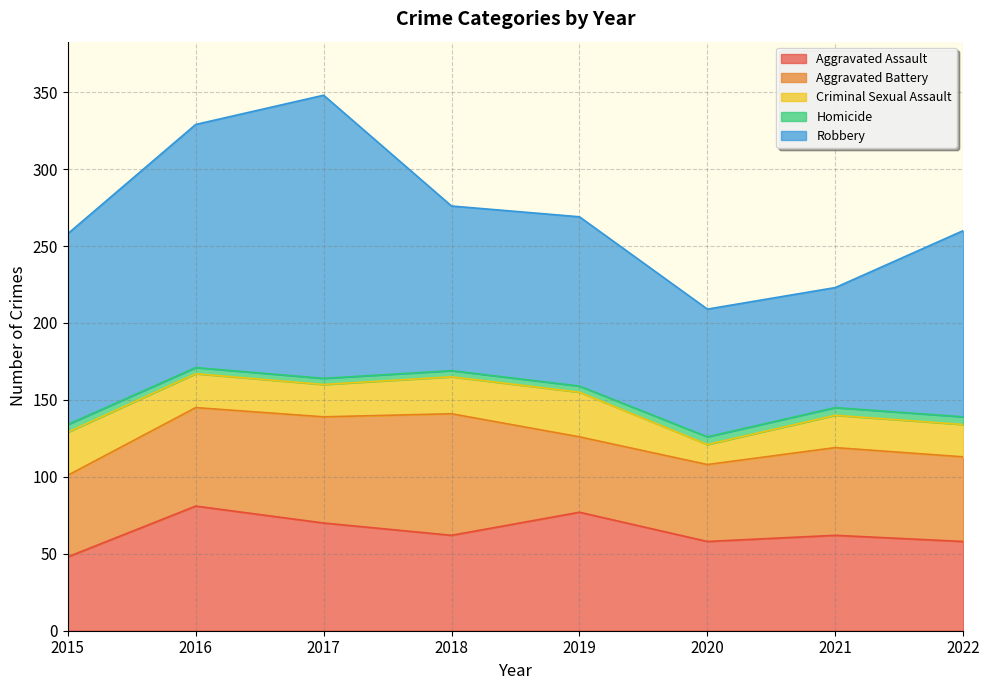

What are all the series names shown in the legend?

Aggravated Assault, Aggravated Battery, Criminal Sexual Assault, Homicide, Robbery